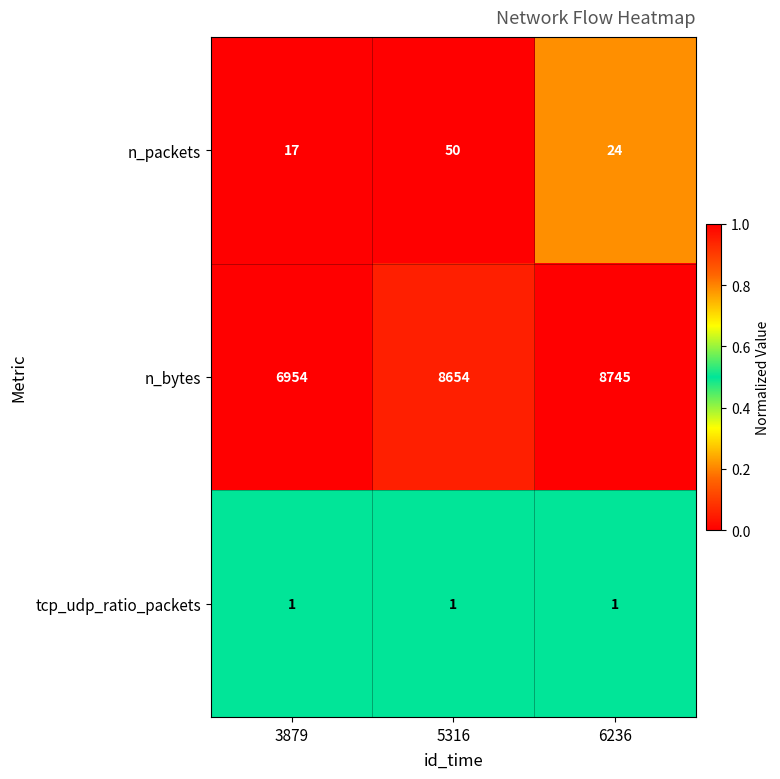

Reading left to right, list all the values displayed in this chart.

n_packets: 17	50	24
n_bytes: 6954	8654	8745
tcp_udp_ratio_packets: 1	1	1